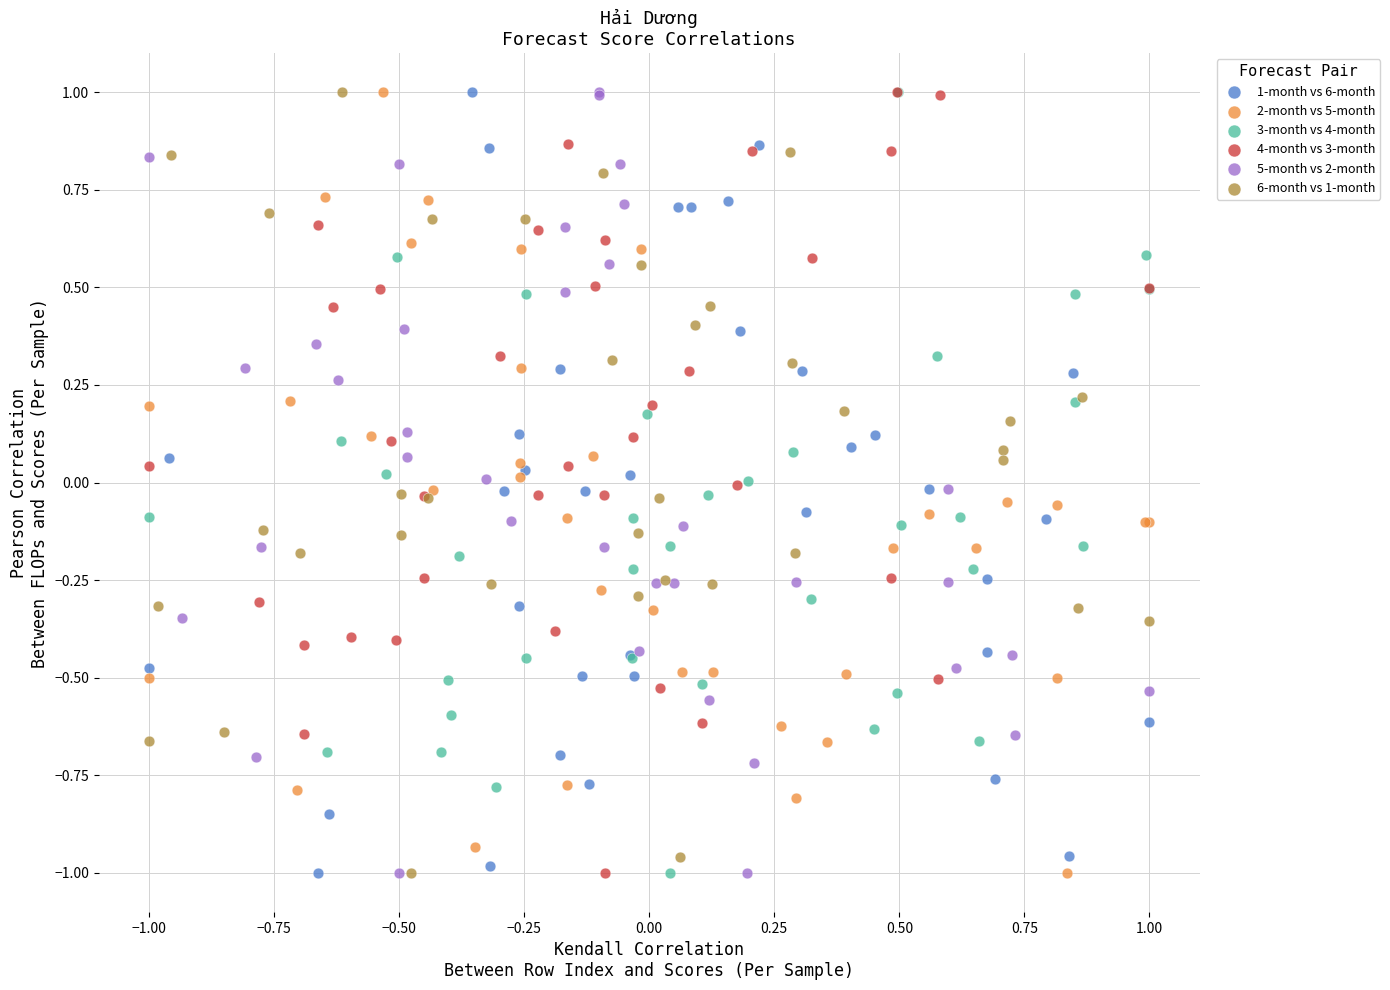

What are all the series names shown in the legend?

1-month vs 6-month, 2-month vs 5-month, 3-month vs 4-month, 4-month vs 3-month, 5-month vs 2-month, 6-month vs 1-month